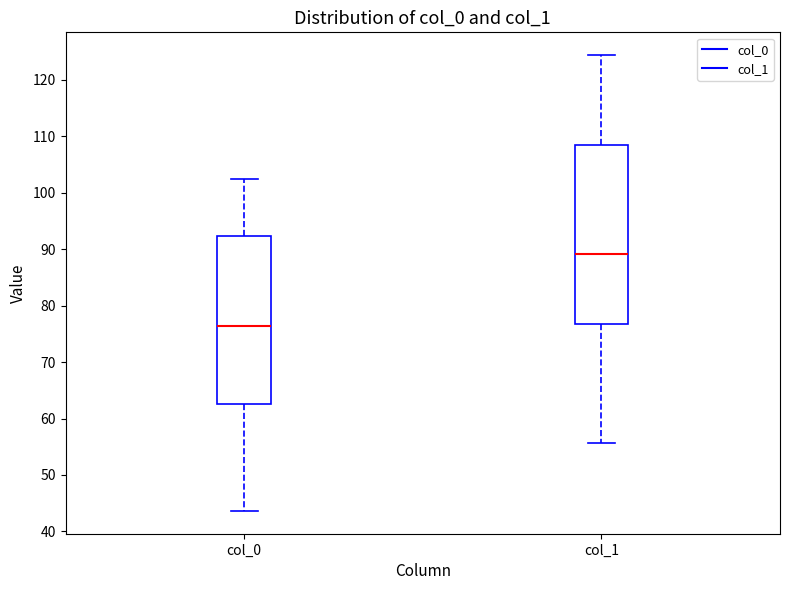

Reading left to right, transcribe this box plot: for each box, give where its median line is, the range the box spans, and where its two whiskers end, as read against the y-axis. The values are not printed on the chart, so give them approximately, as read against the axis.

col_0: median 76, box 63 to 92, whiskers 44 to 102
col_1: median 89, box 77 to 108, whiskers 56 to 124